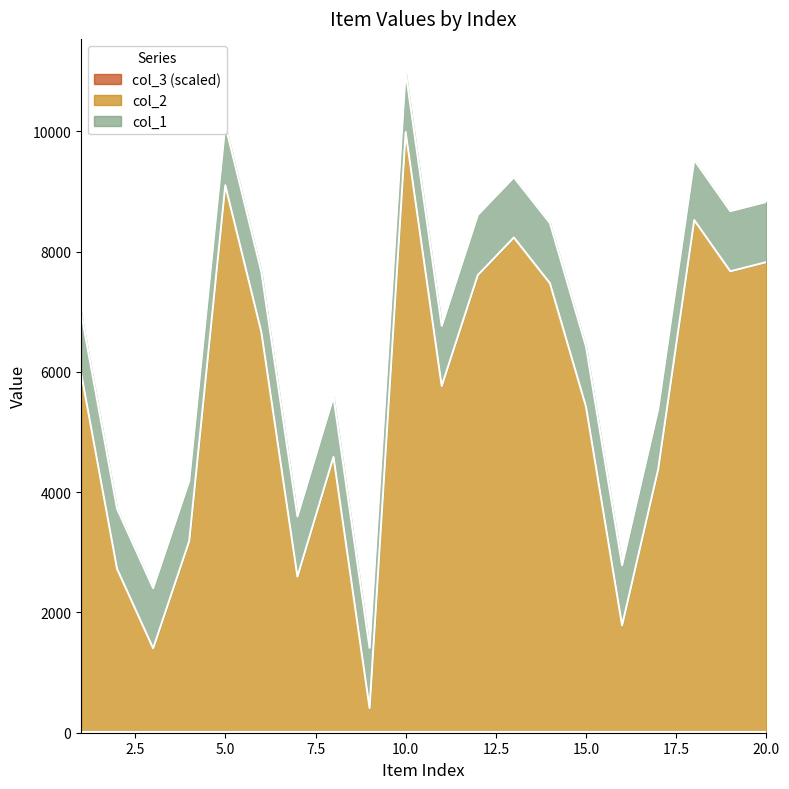

What is the difference between the col_1 values at 19 and 6?

1009